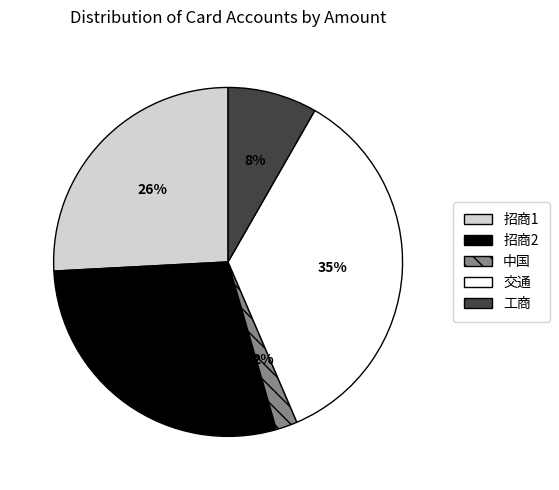

Rank the categories by value from highest to lowest.

交通, 招商2, 招商1, 工商, 中国